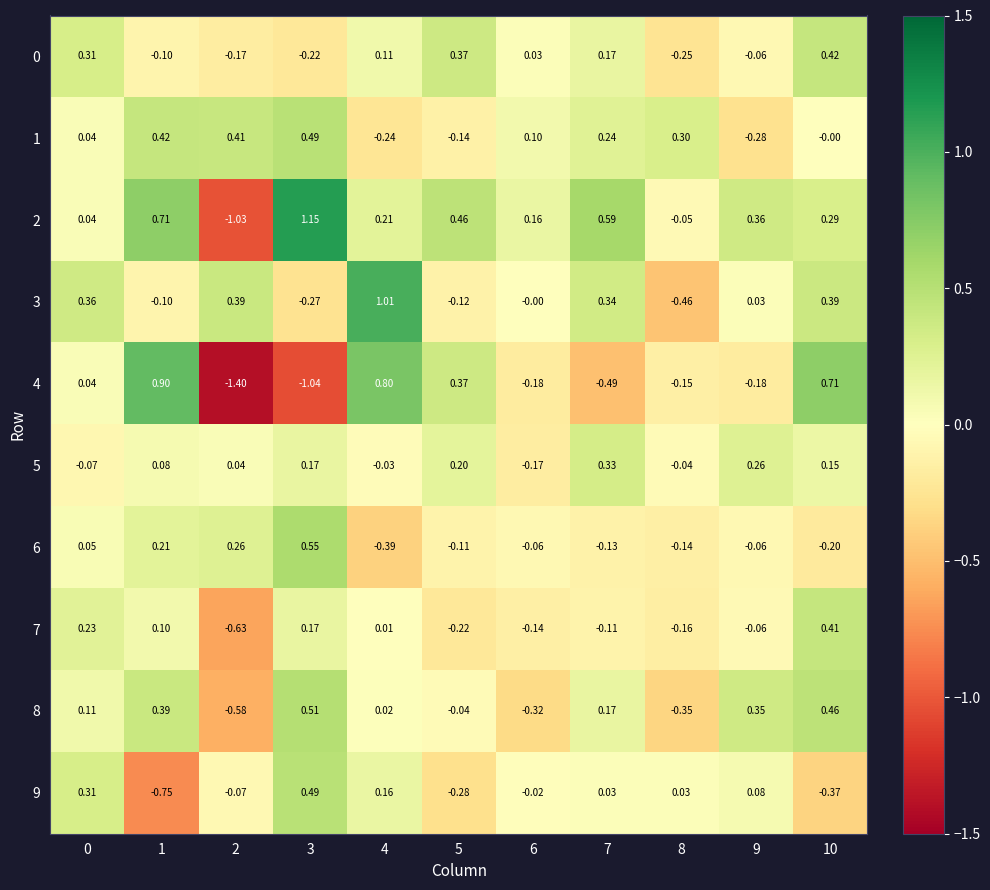

Between 1 and 7, which series saw the biggest shift?

4